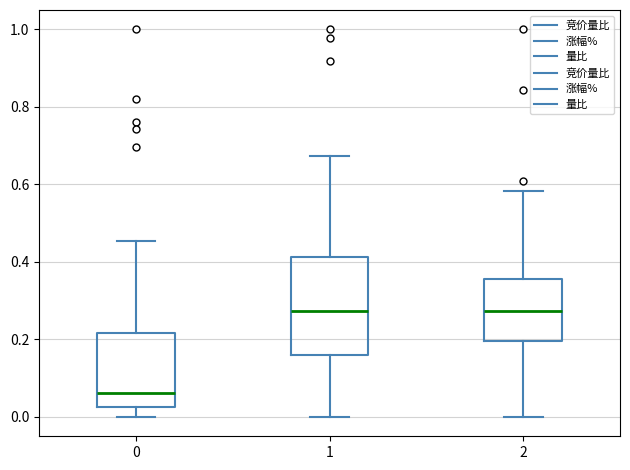

Reading left to right, read every box against the y-axis: the position of its median line, the range the box covers, and the ends of its whiskers. The values are not printed on the chart, so give them approximately, as read against the axis.

0: median 0.06, box 0.02 to 0.22, whiskers 0.00 to 0.46
1: median 0.28, box 0.16 to 0.42, whiskers 0.00 to 0.68
2: median 0.28, box 0.20 to 0.36, whiskers 0.00 to 0.58